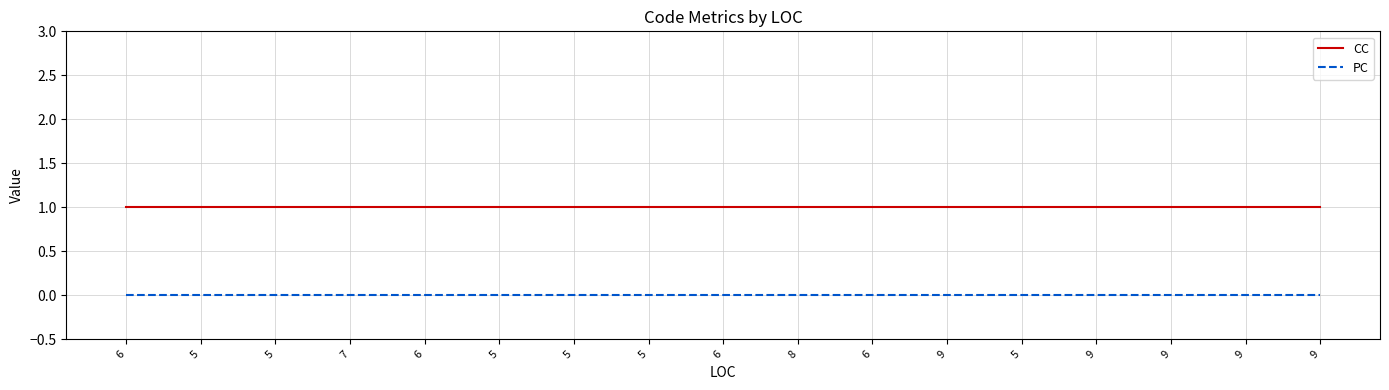

True or false: CC has a value of 1 at 9.

False